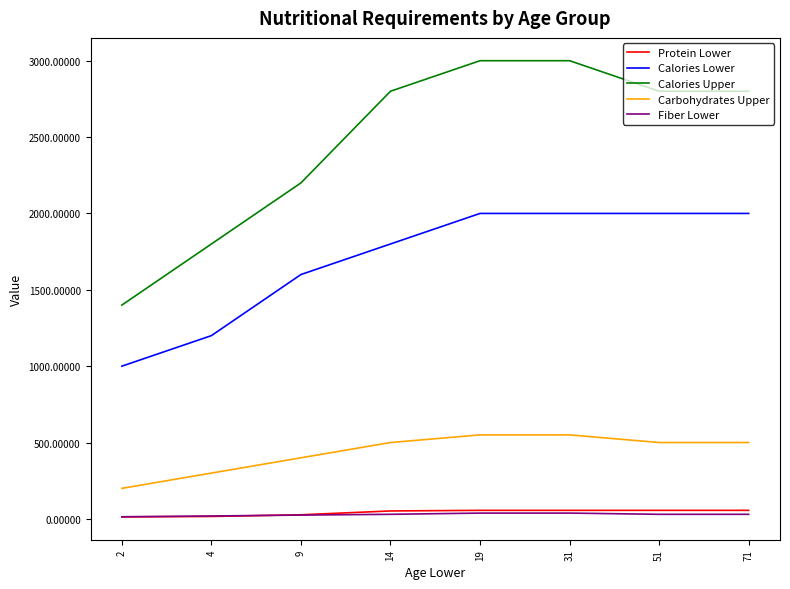

True or false: Calories Upper and Protein Lower intersect in this chart.

False